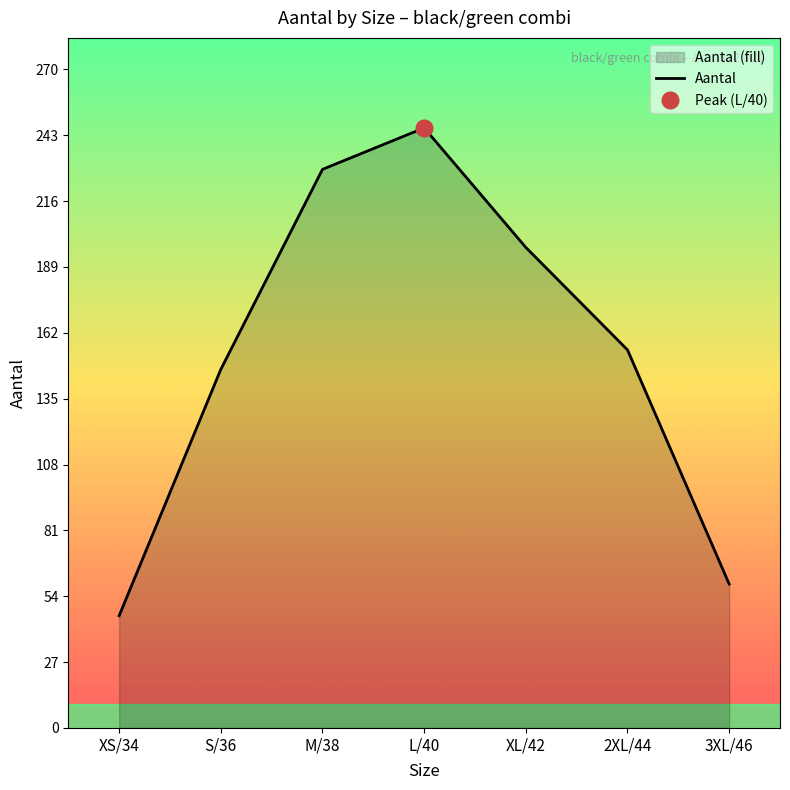

What is the sum of the values at 2XL/44 and M/38?

384